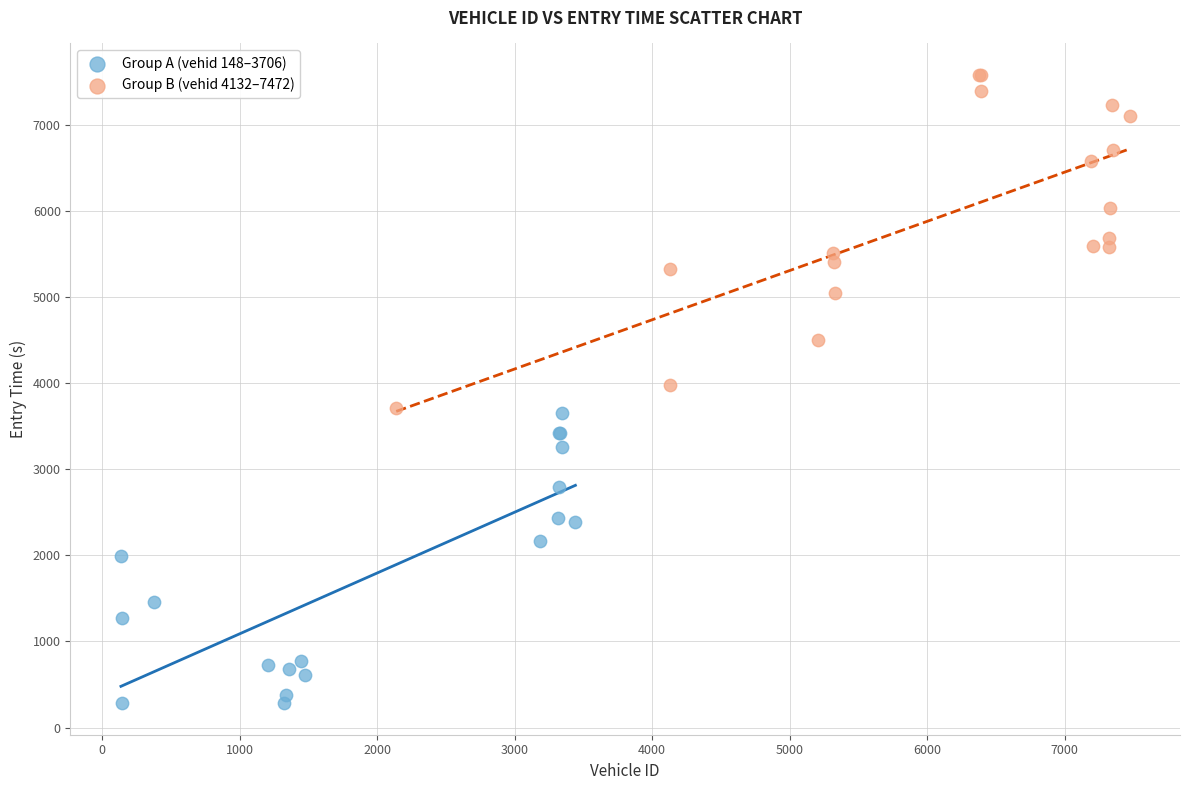

What are all the series names shown in the legend?

Group A (vehid 148–3706), Group B (vehid 4132–7472)